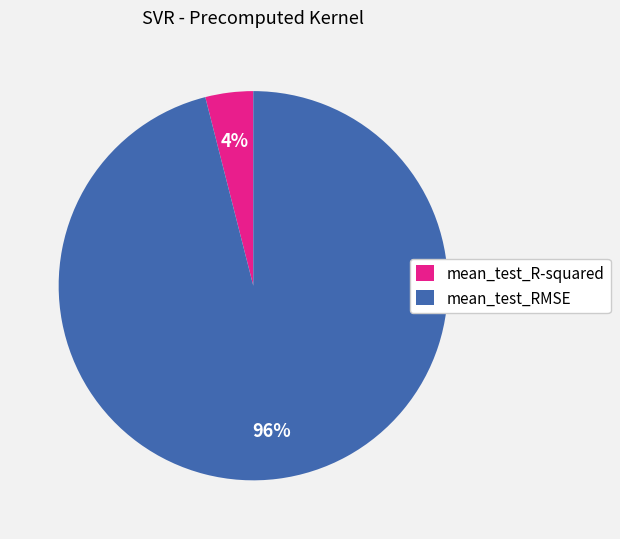

Is the sum of mean_test_R-squared and mean_test_RMSE greater than half?

Yes